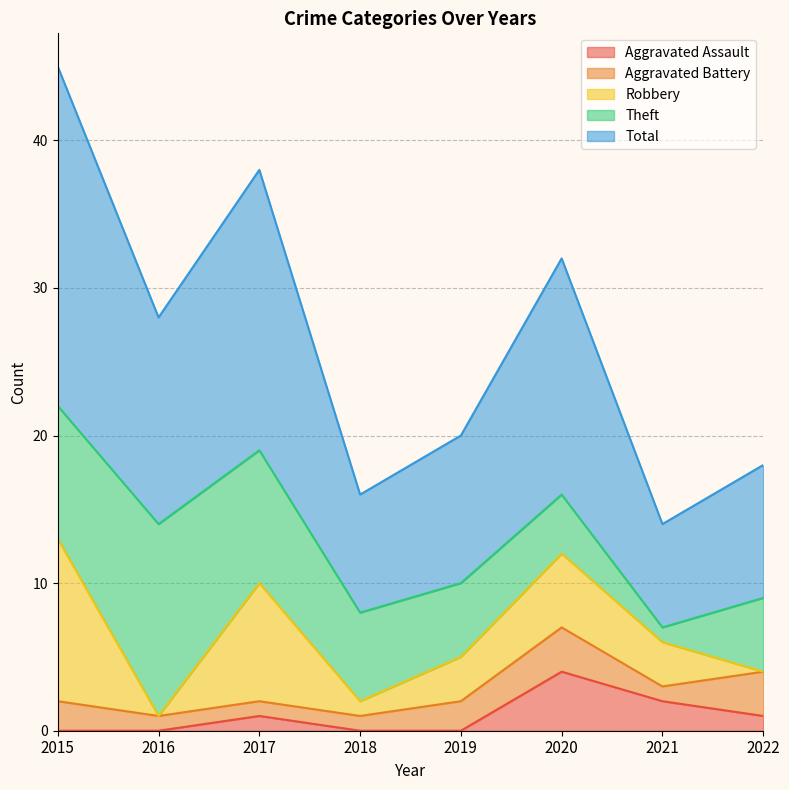

Where is the first local minimum for Theft?

2021